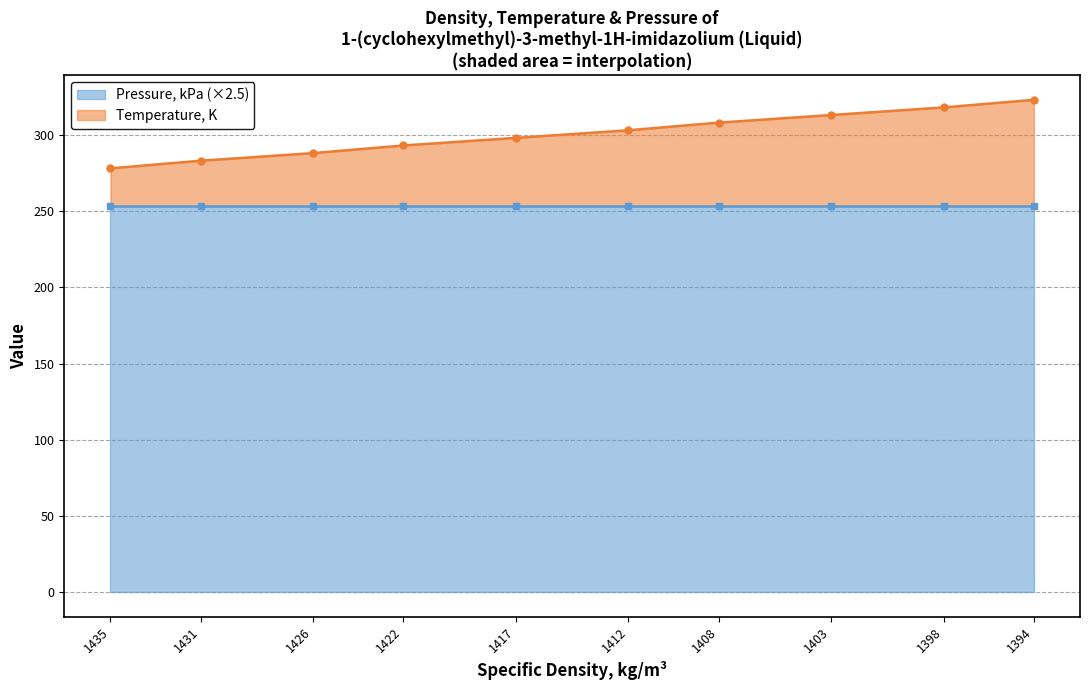

The chart shows a value of 197.4 at 1412. True or false?

False